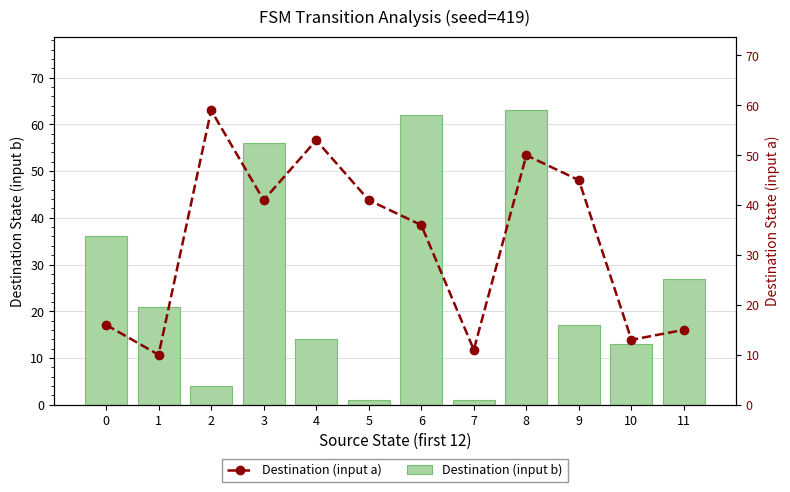

Where does the Destination (input a) series first go above 41?

2